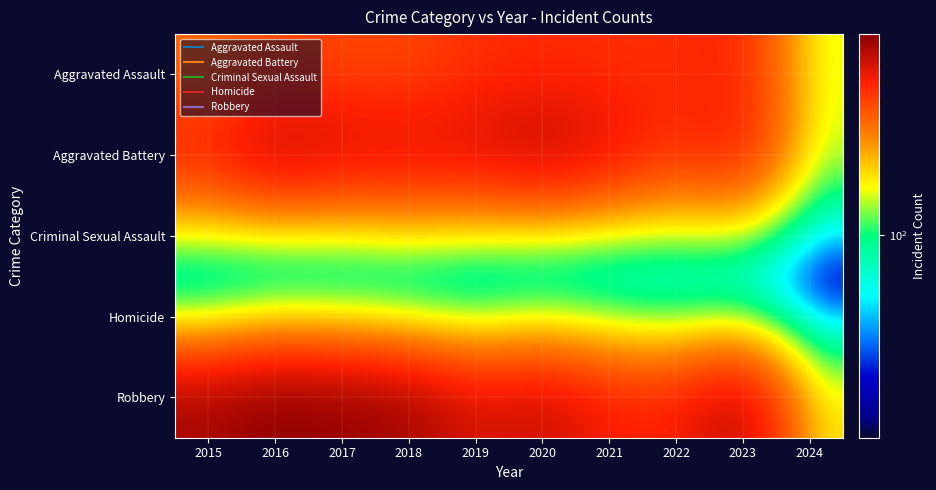

What is the greatest value displayed?

819